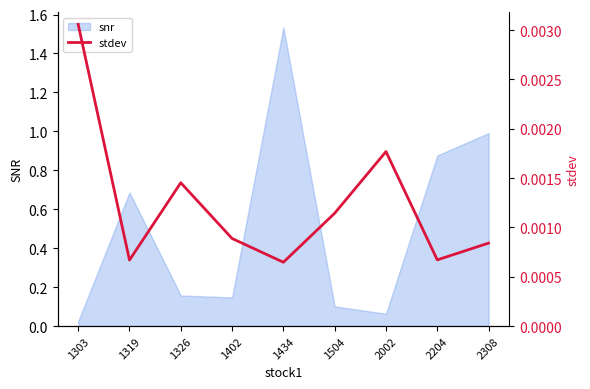

How many lines are shown in the chart?

1